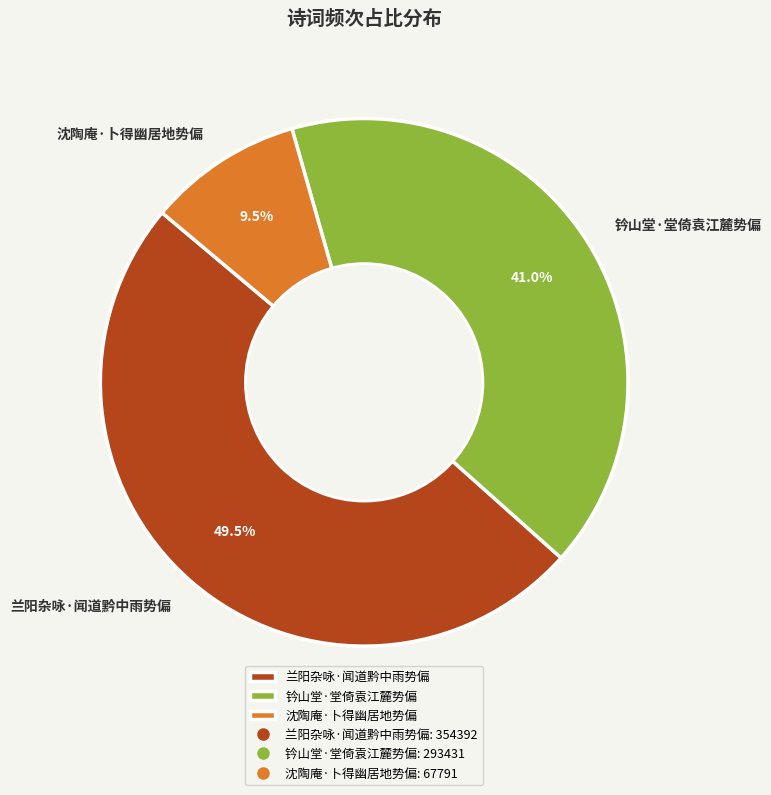

Rank the categories by value from lowest to highest.

沈陶庵·卜得幽居地势偏, 钤山堂·堂倚袁江麓势偏, 兰阳杂咏·闻道黔中雨势偏